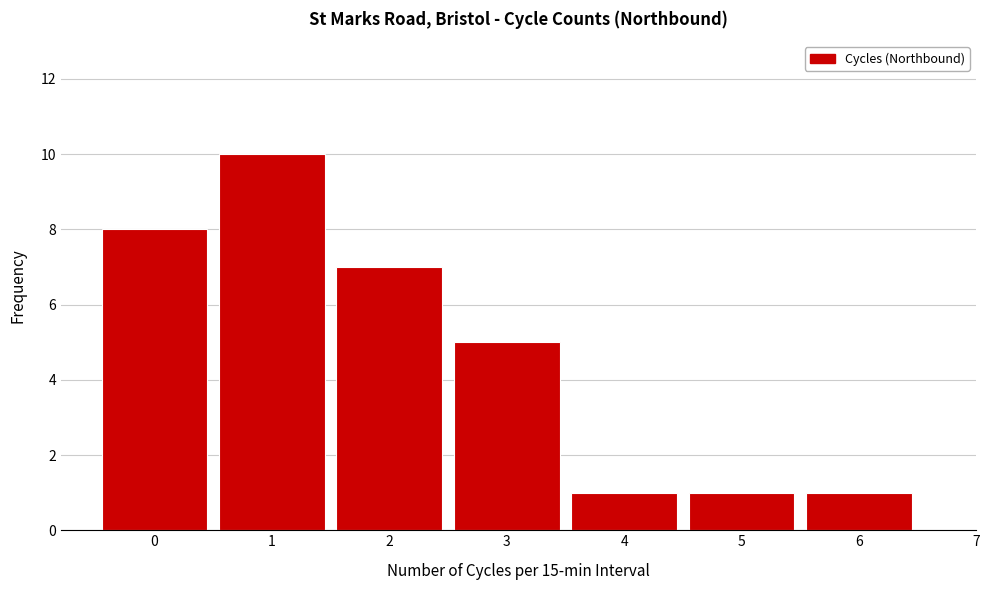

Reading left to right, extract all data points from this chart.

8	10	7	5	1	1	1